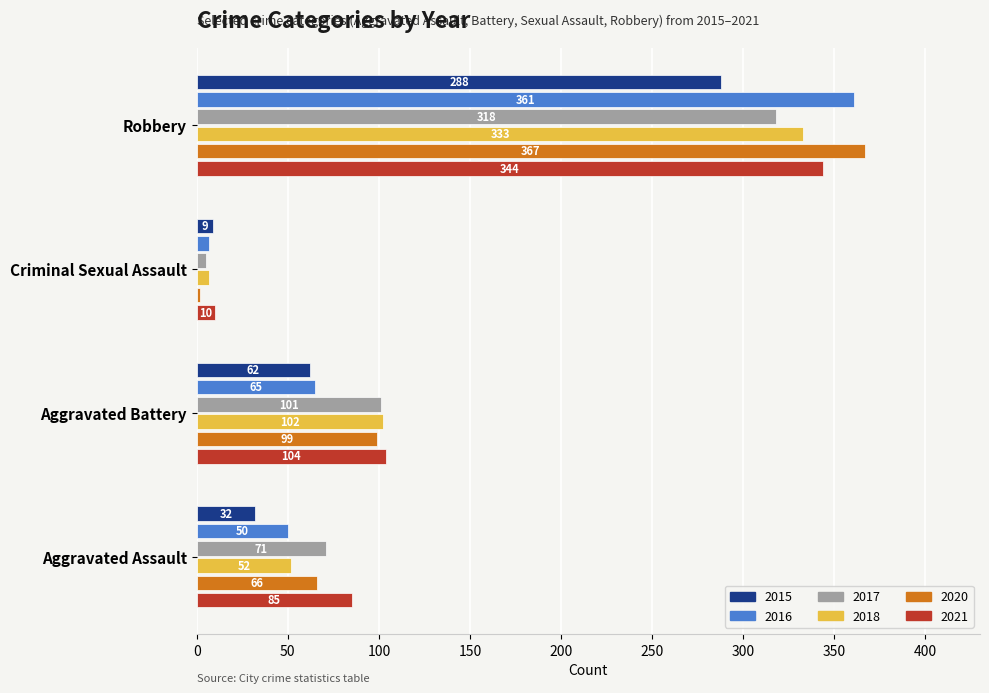

At which category is the sum across all series the highest?

Robbery